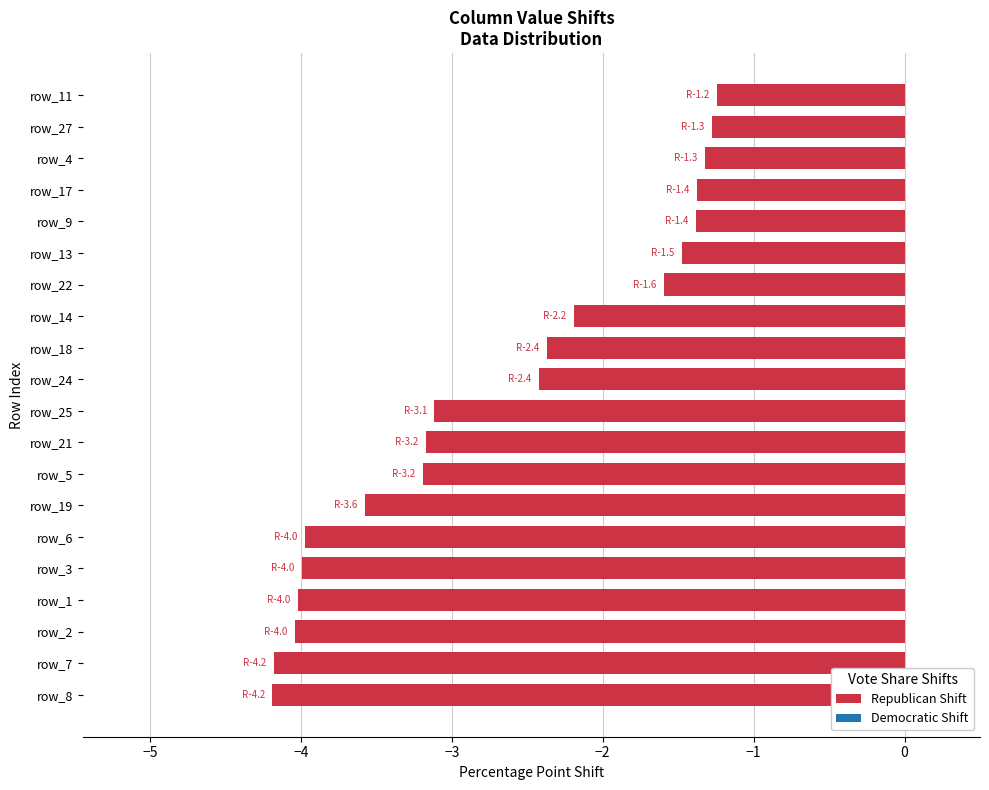

Where is the data nearest to the value -2?

row_14